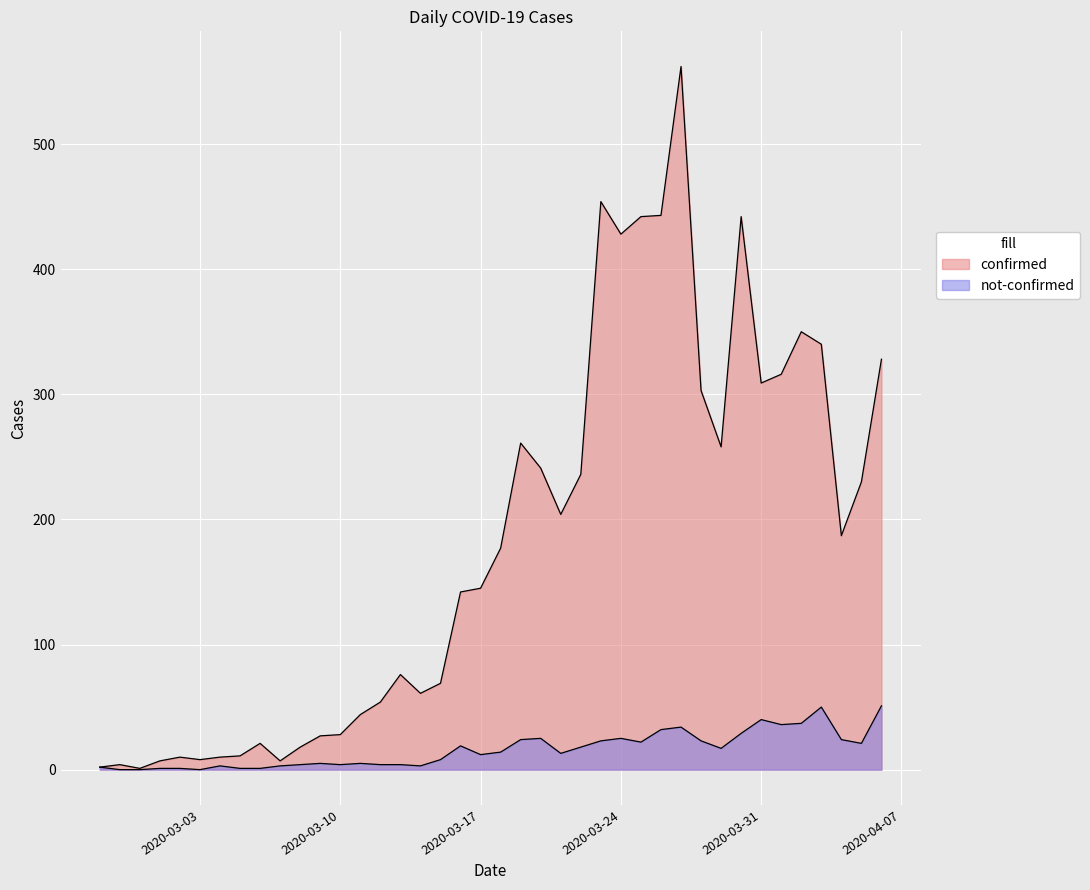

Reading right to left, list all the values displayed in this chart.

confirmed: 2020-04-06=328	2020-04-05=230	2020-04-04=187	2020-04-03=340	2020-04-02=350	2020-04-01=316	2020-03-31=309	2020-03-30=442	2020-03-29=258	2020-03-28=303	2020-03-27=562	2020-03-26=443	2020-03-25=442	2020-03-24=428	2020-03-23=454	2020-03-22=236	2020-03-21=204	2020-03-20=241	2020-03-19=261	2020-03-18=177	2020-03-17=145	2020-03-16=142	2020-03-15=69	2020-03-14=61	2020-03-13=76	2020-03-12=54	2020-03-11=44	2020-03-10=28	2020-03-09=27	2020-03-08=18	2020-03-07=7	2020-03-06=21	2020-03-05=11	2020-03-04=10	2020-03-03=8	2020-03-02=10	2020-03-01=7	2020-02-29=1	2020-02-28=4	2020-02-27=2
not-confirmed: 2020-04-06=51	2020-04-05=21	2020-04-04=24	2020-04-03=50	2020-04-02=37	2020-04-01=36	2020-03-31=40	2020-03-30=29	2020-03-29=17	2020-03-28=23	2020-03-27=34	2020-03-26=32	2020-03-25=22	2020-03-24=25	2020-03-23=23	2020-03-22=18	2020-03-21=13	2020-03-20=25	2020-03-19=24	2020-03-18=14	2020-03-17=12	2020-03-16=19	2020-03-15=8	2020-03-14=3	2020-03-13=4	2020-03-12=4	2020-03-11=5	2020-03-10=4	2020-03-09=5	2020-03-08=4	2020-03-07=3	2020-03-06=1	2020-03-05=1	2020-03-04=3	2020-03-03=0	2020-03-02=1	2020-03-01=1	2020-02-29=0	2020-02-28=0	2020-02-27=2